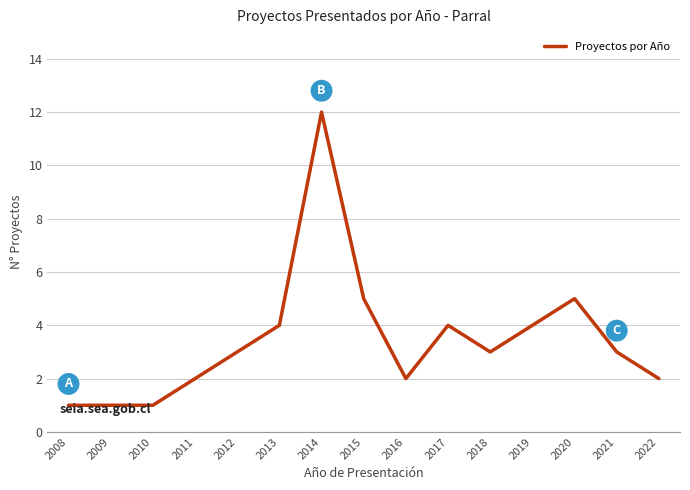

The value at 2018 is 3. True or false?

True